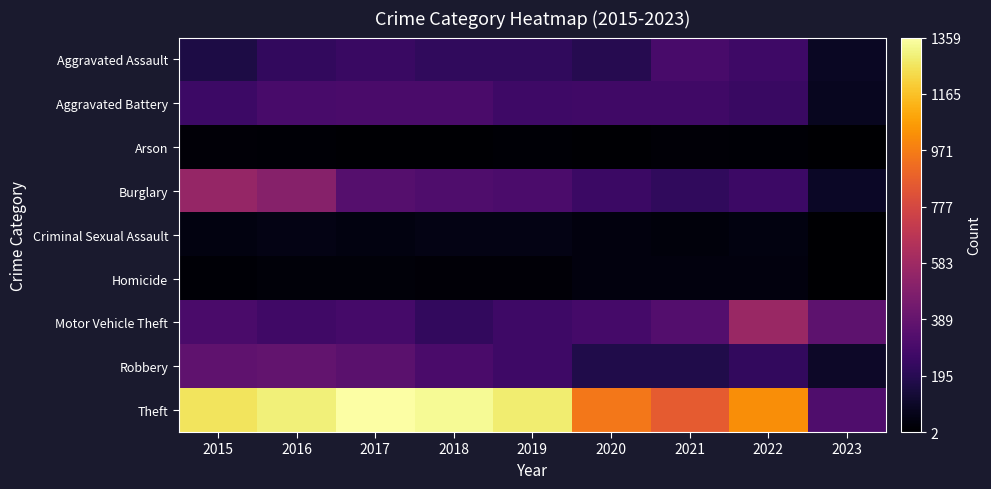

Reading left to right, extract all data points from this chart.

Aggravated Assault: 2015=164	2016=225	2017=251	2018=220	2019=220	2020=192	2021=295	2022=264	2023=92
Aggravated Battery: 2015=260	2016=298	2017=303	2018=302	2019=267	2020=269	2021=270	2022=248	2023=80
Arson: 2015=22	2016=14	2017=12	2018=8	2019=16	2020=12	2021=18	2022=16	2023=2
Burglary: 2015=552	2016=505	2017=339	2018=319	2019=308	2020=252	2021=220	2022=261	2023=94
Criminal Sexual Assault: 2015=43	2016=51	2017=41	2018=51	2019=54	2020=39	2021=33	2022=44	2023=6
Homicide: 2015=13	2016=28	2017=27	2018=23	2019=21	2020=34	2021=38	2022=36	2023=3
Motor Vehicle Theft: 2015=299	2016=272	2017=285	2018=225	2019=262	2020=287	2021=332	2022=567	2023=366
Robbery: 2015=372	2016=381	2017=356	2018=302	2019=264	2020=174	2021=175	2022=226	2023=98
Theft: 2015=1263	2016=1297	2017=1359	2018=1337	2019=1288	2020=954	2021=856	2022=1023	2023=317